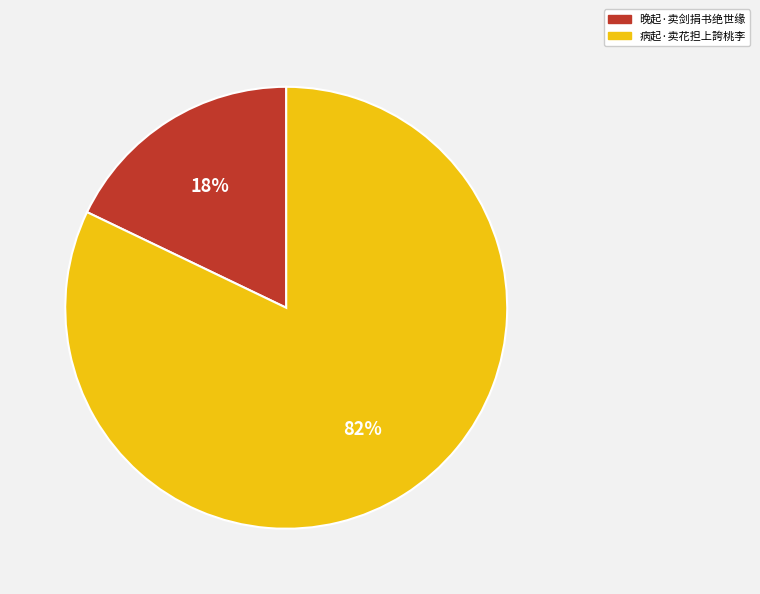

Count the number of slices in the pie.

2